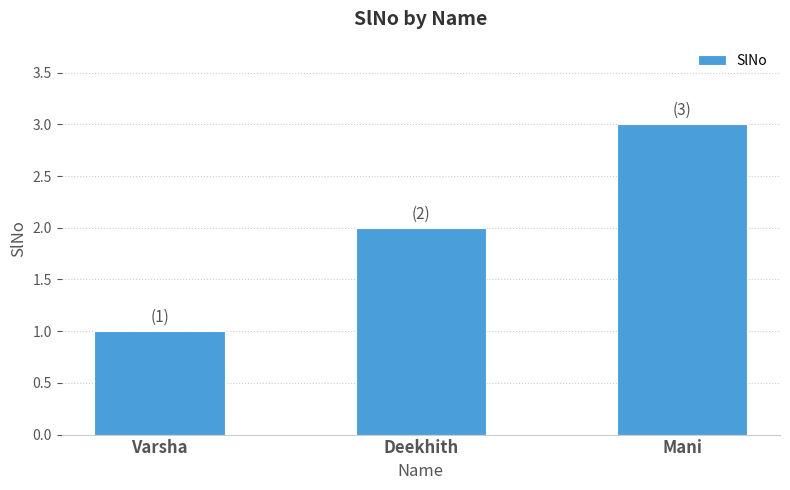

What is the label of the 2nd bar from the right?

Deekhith